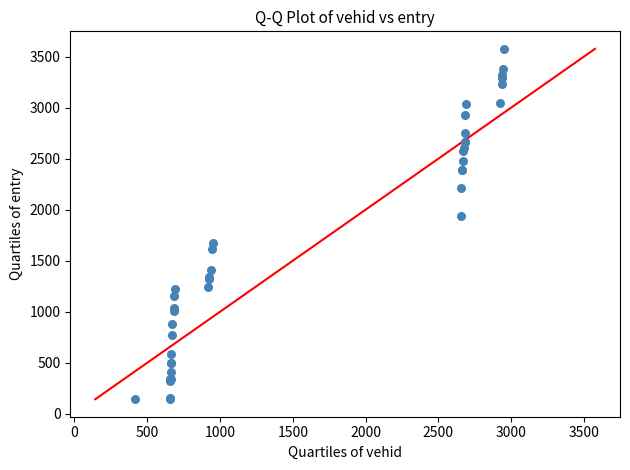

What Y value in the scatter plot is closest to 1859?

1937.7